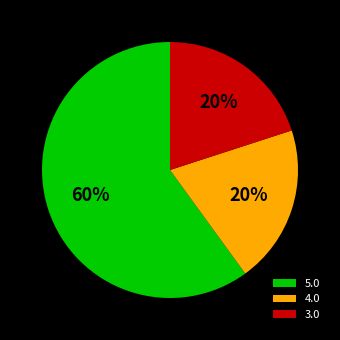

Which category has the biggest portion of the pie?

5.0